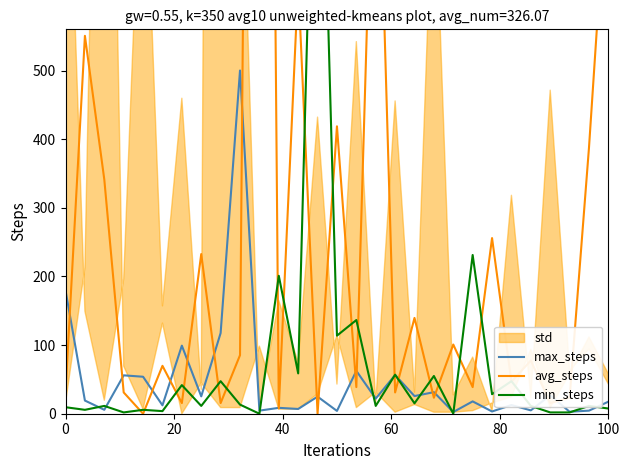

What is the maximum value for max_steps?

500.0